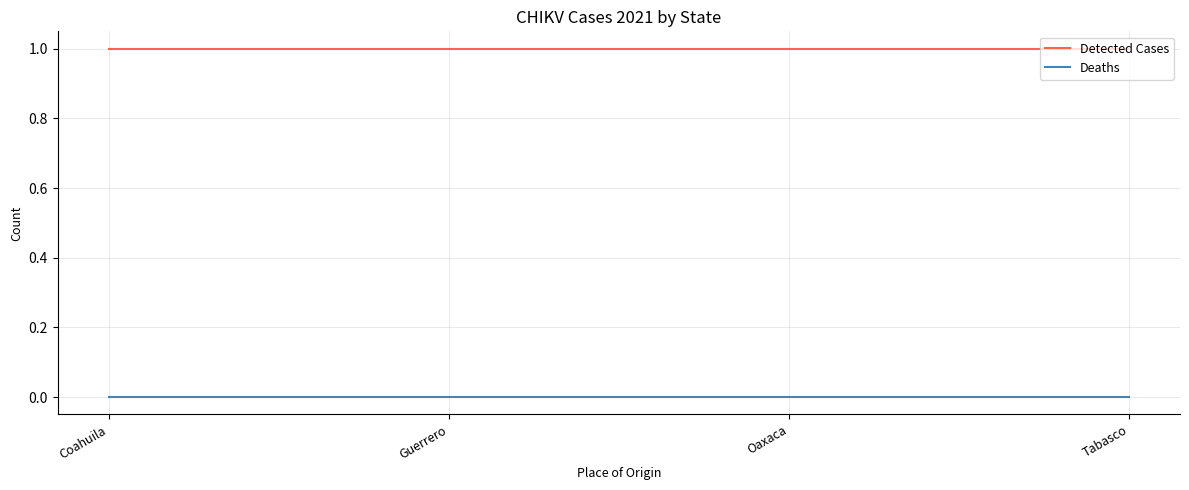

What is the approximate value of Detected Cases at Oaxaca?

1